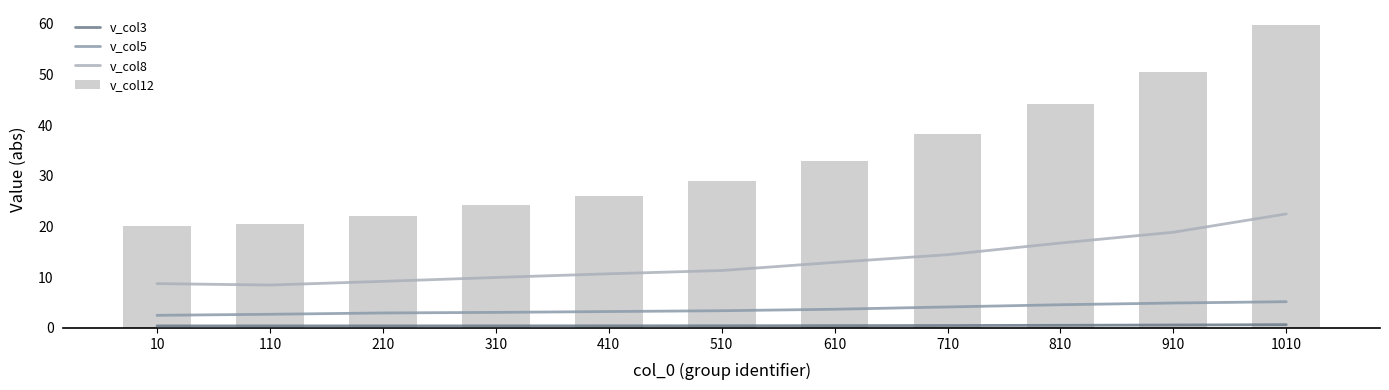

What is the sum of the v_col8 values at 110 and 210?

17.6